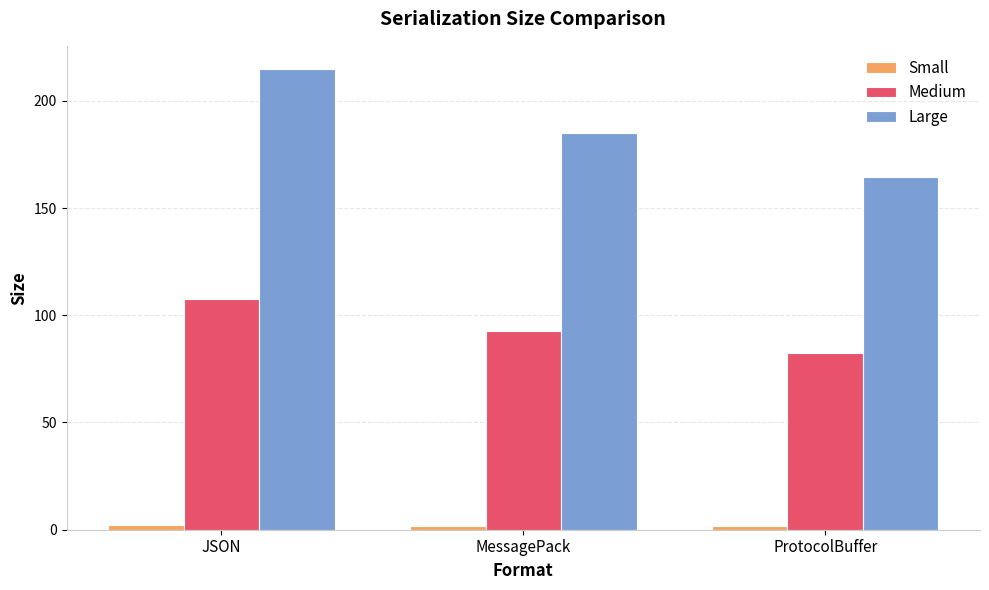

Is it true that Large equals 262.6 at MessagePack?

False